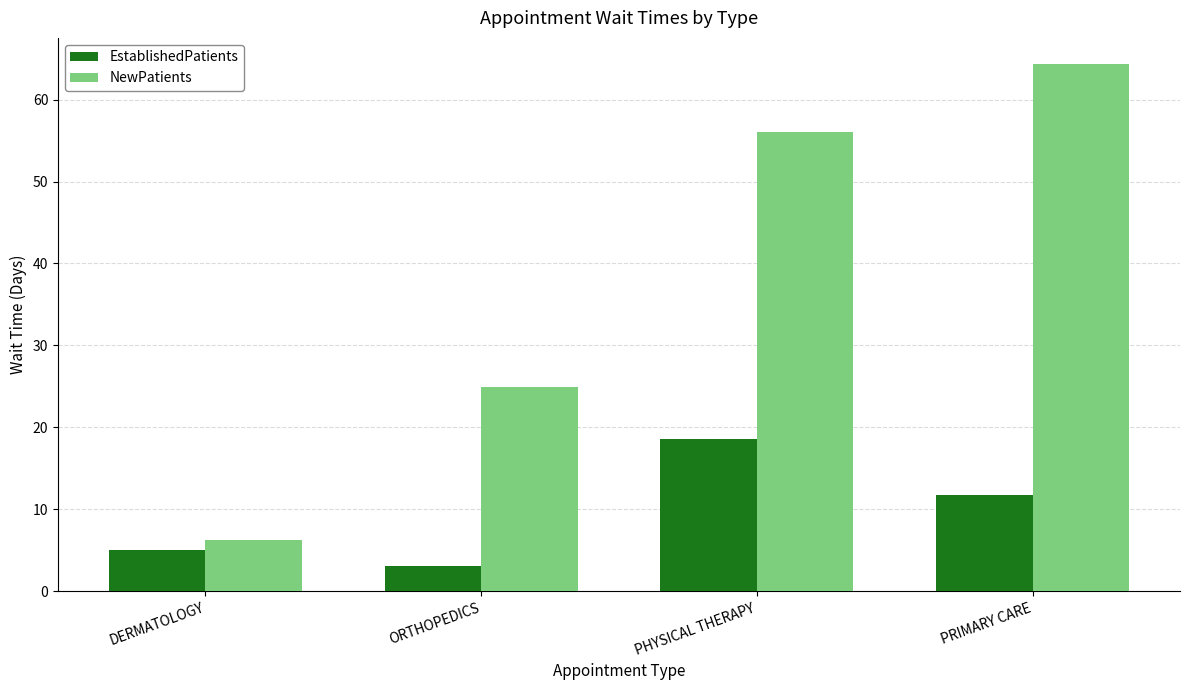

Which series has the widest spread of values?

NewPatients